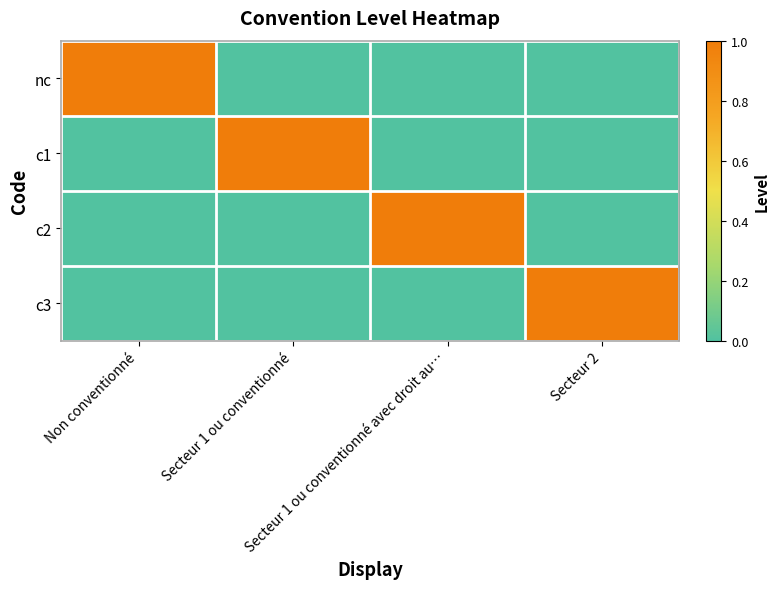

Which has a higher value, Secteur 2 or Secteur 1 ou conventionné?

Secteur 2